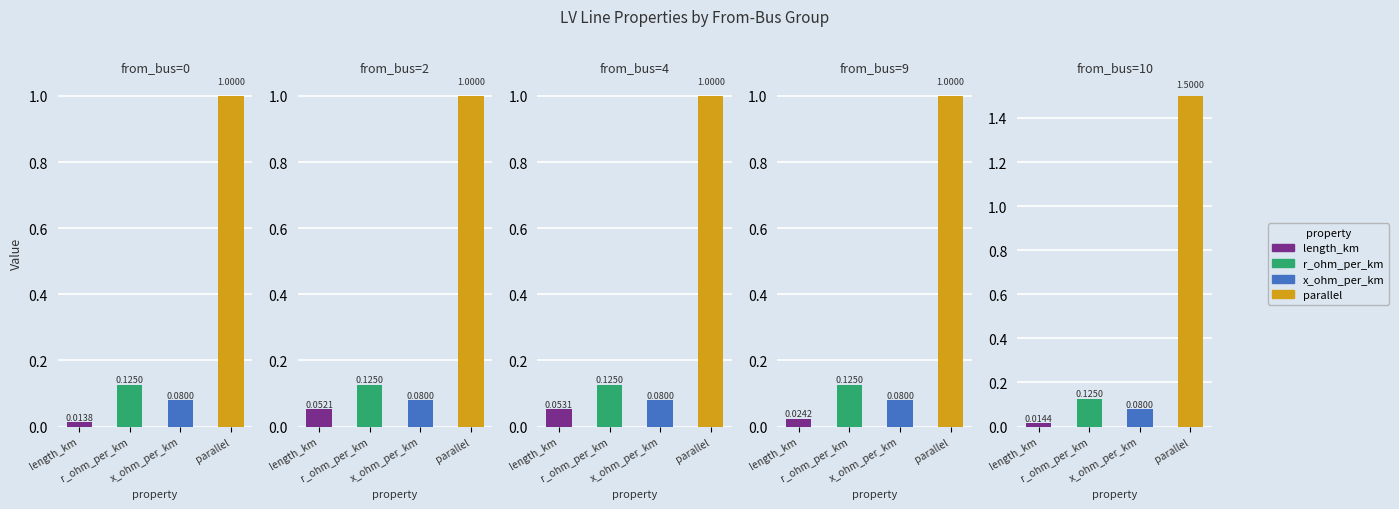

Does the chart contain any negative values?

No